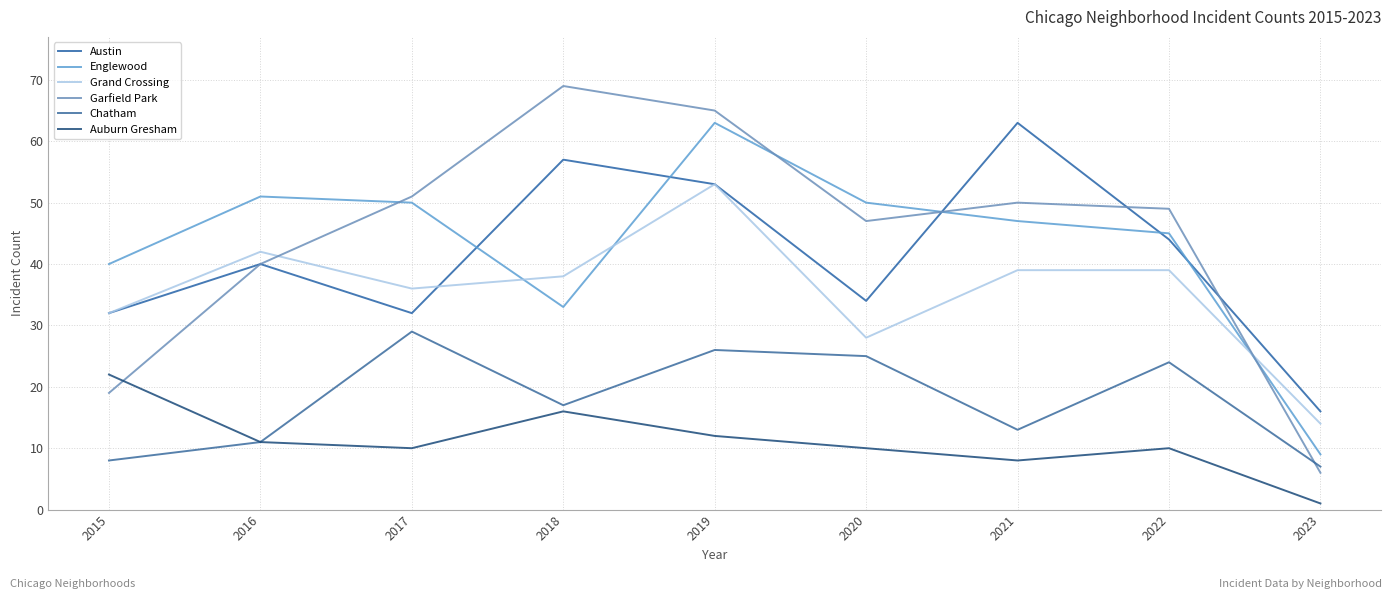

Which category has the lowest value in the Chatham series?

2023